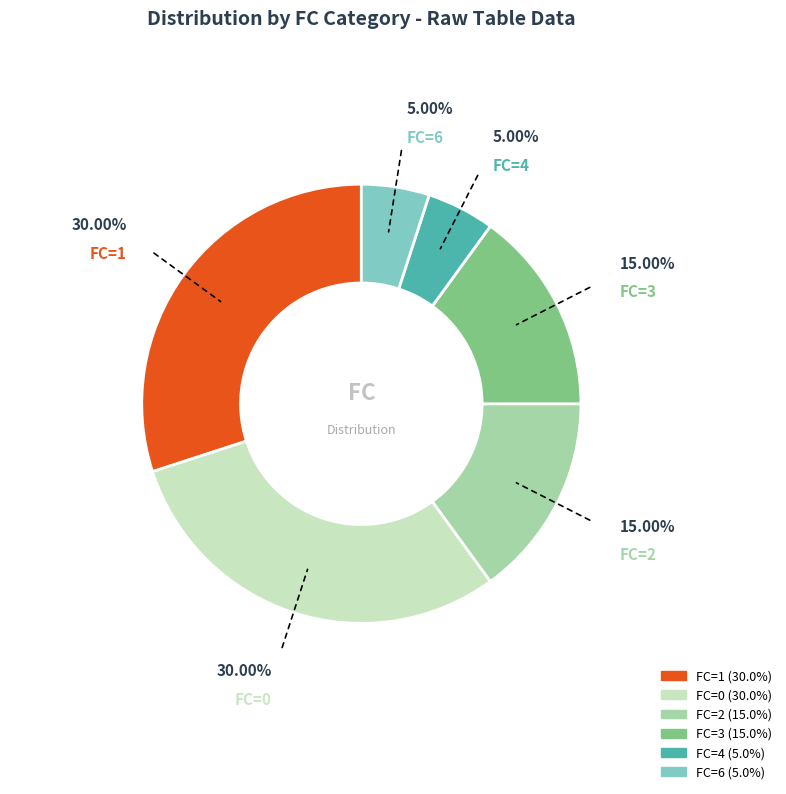

Is there a majority slice in this chart?

No